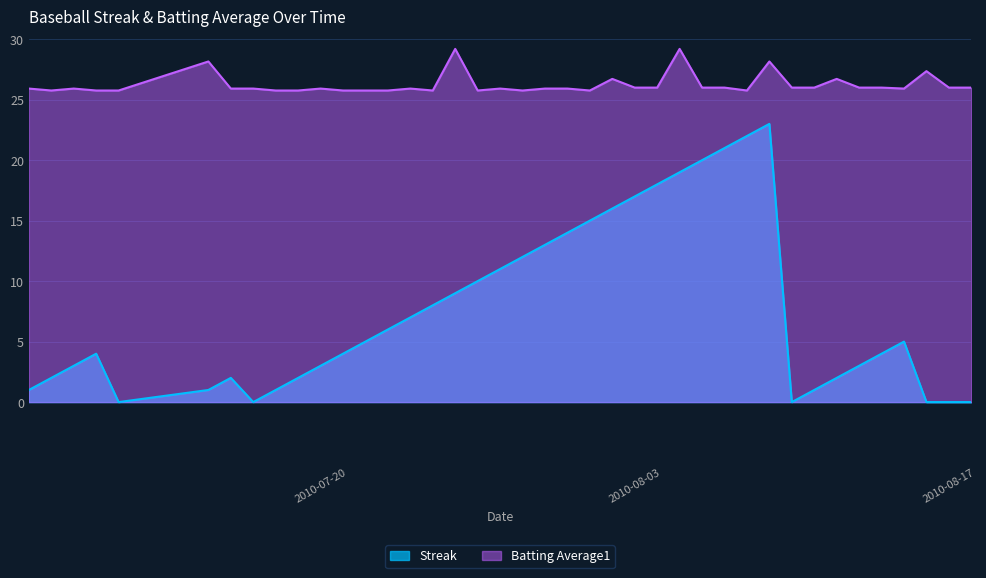

Which series has the largest range (max minus min)?

Streak